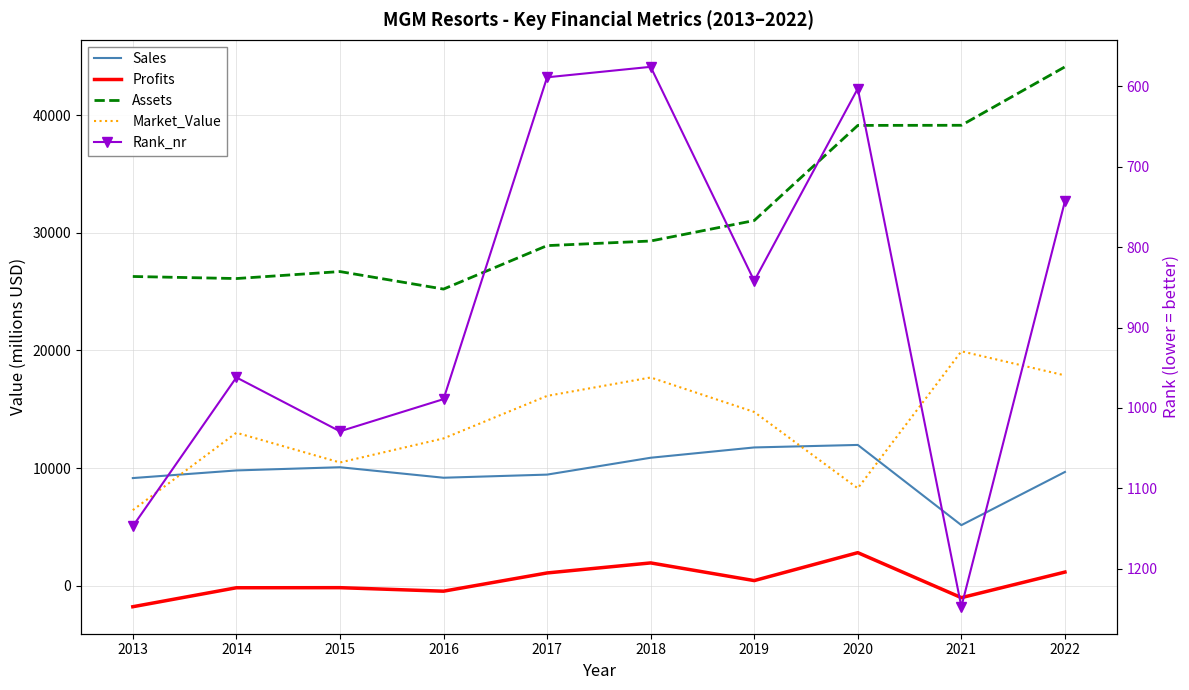

The Assets series shows 26703.0 at 2015. True or false?

True